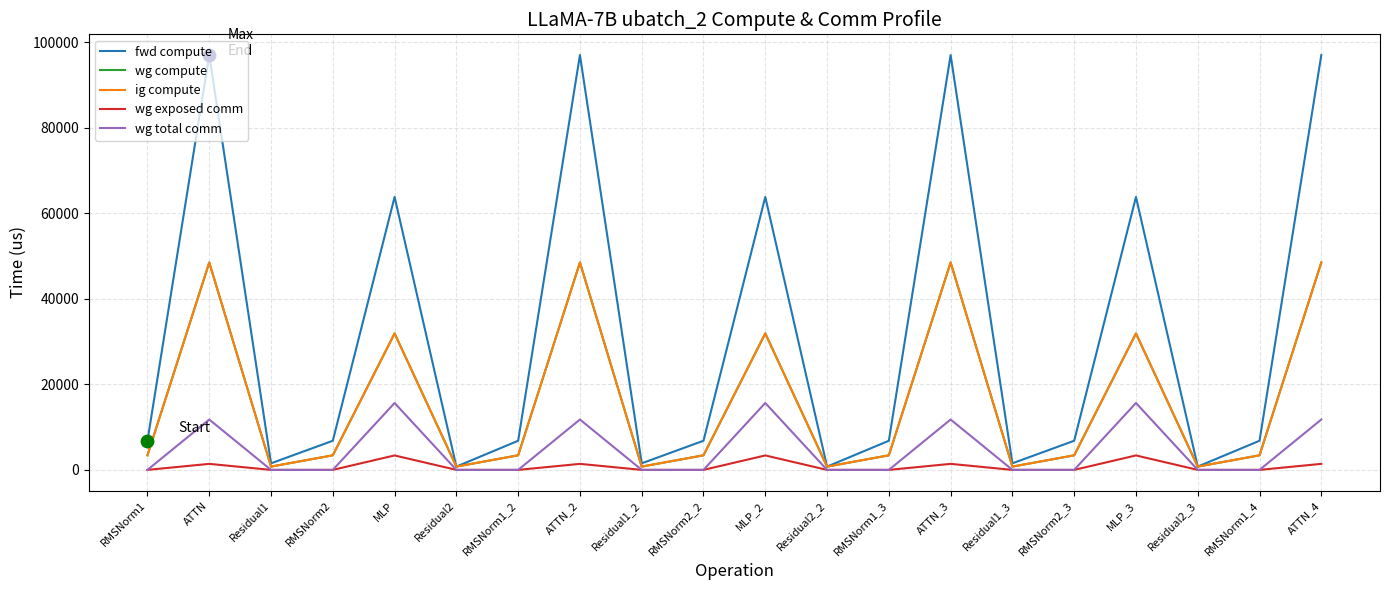

Is the value of ig compute at MLP_3 greater than the value of fwd compute at Residual1_3?

Yes